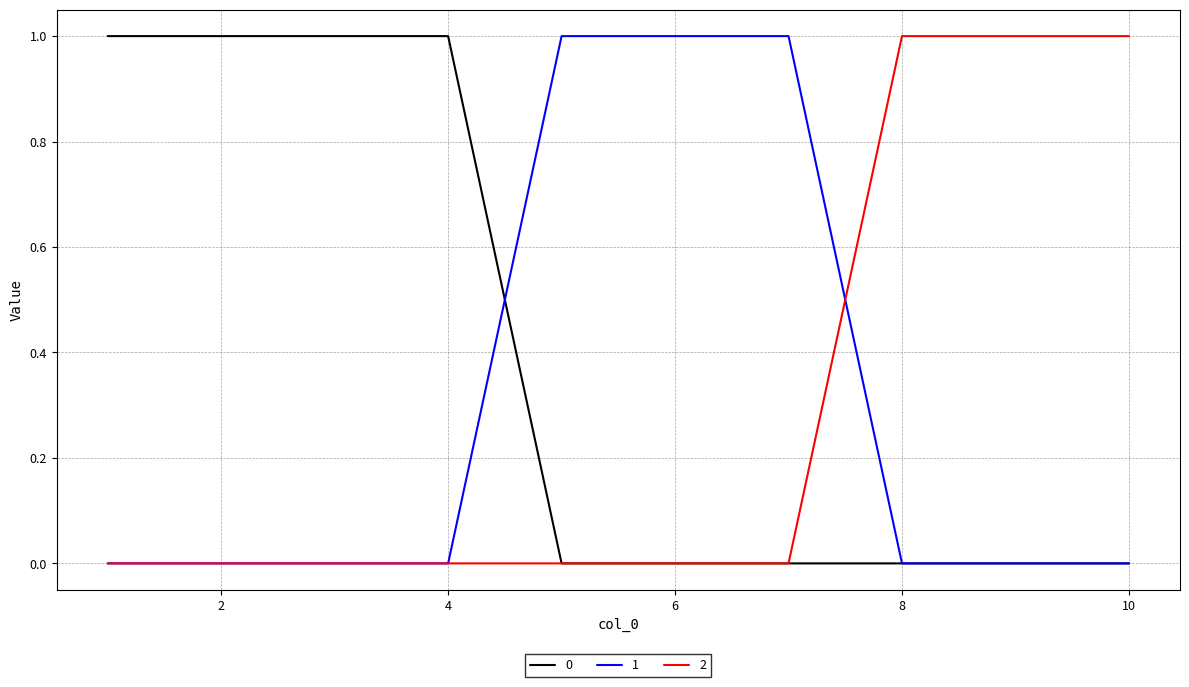

What is the difference between the second highest and minimum values in the 2 series?

1